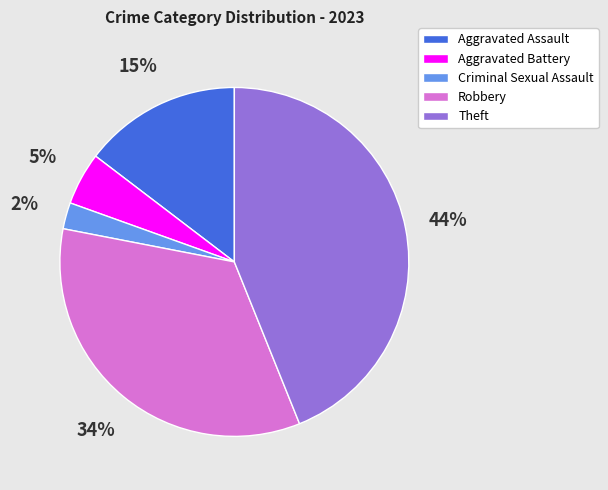

To the nearest percent, what is the average slice percentage?

20%